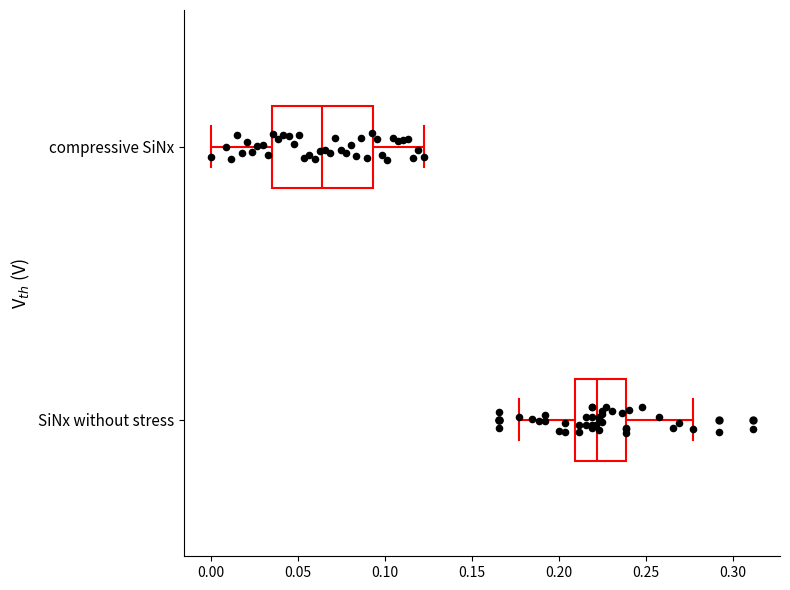

Comparing the boxes themselves (not the whiskers), which one is the widest?

compressive SiNx